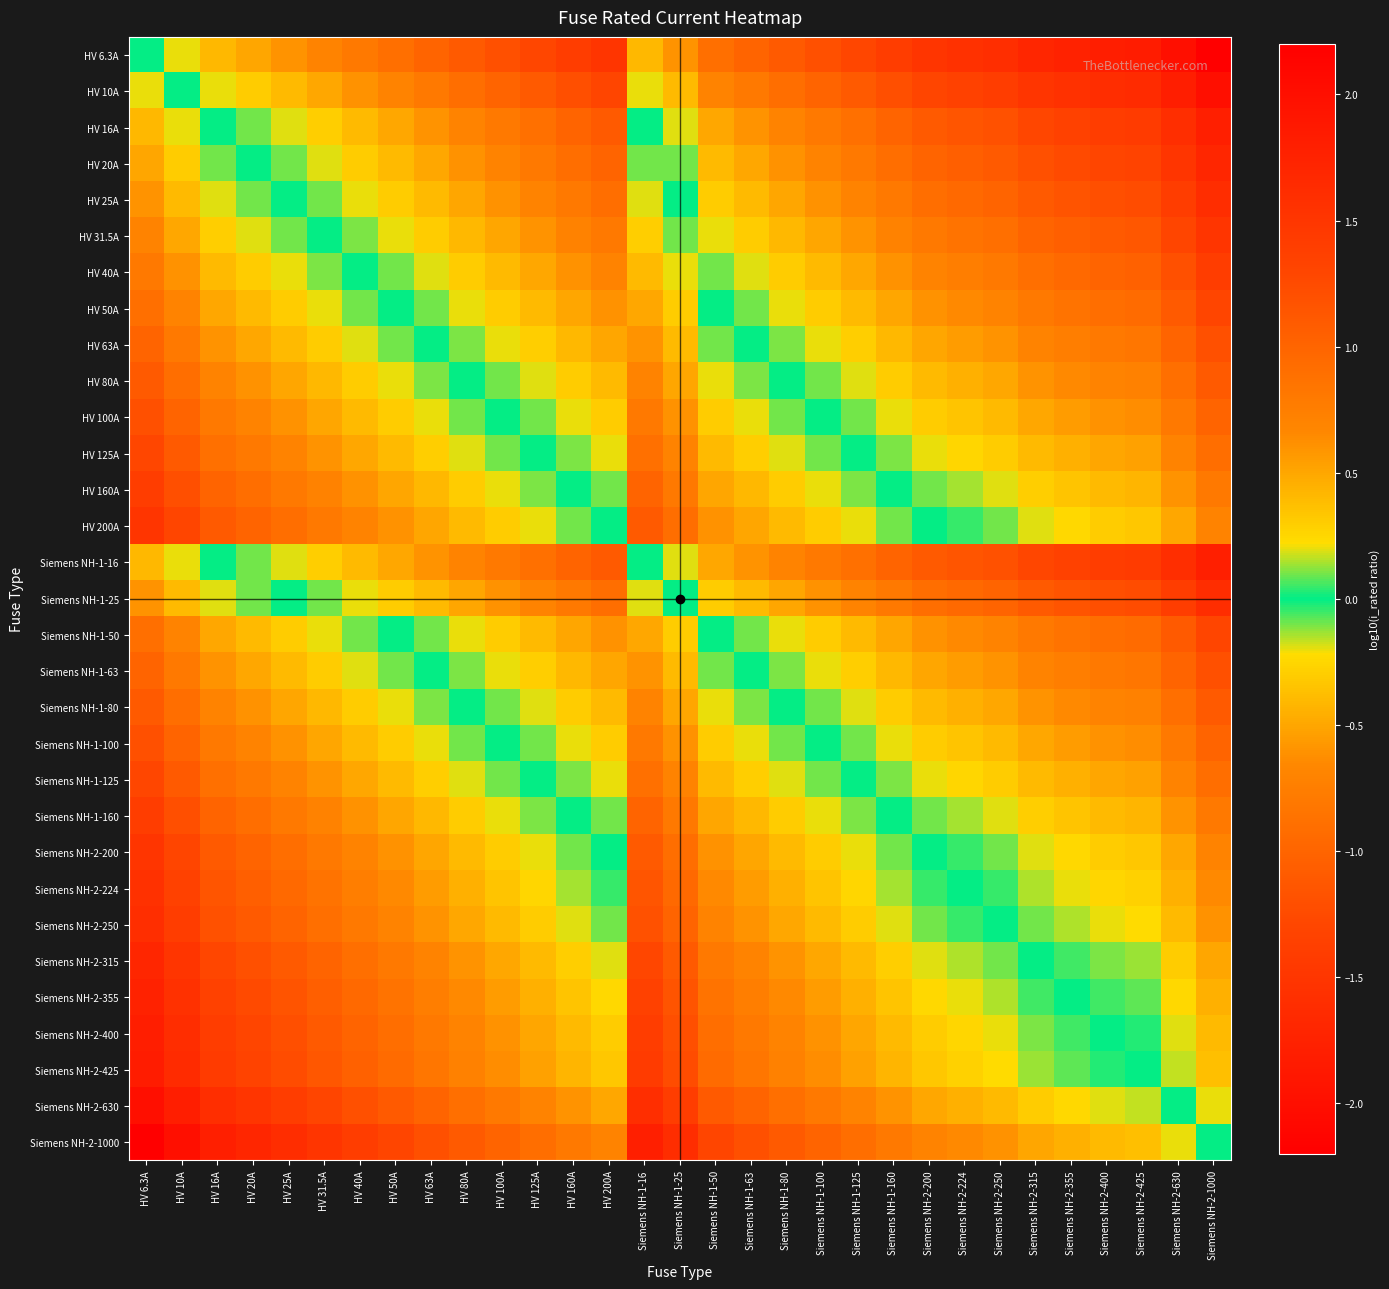

Which category has the lowest value across all series?

Siemens NH-2-1000